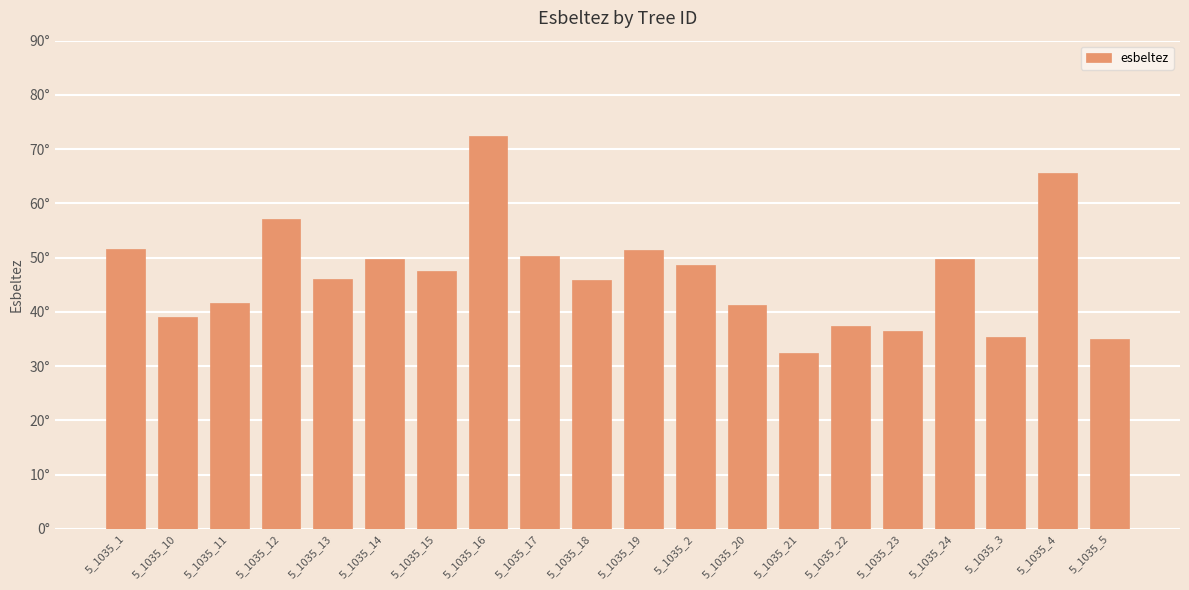

What is the sum of all values?

934.4